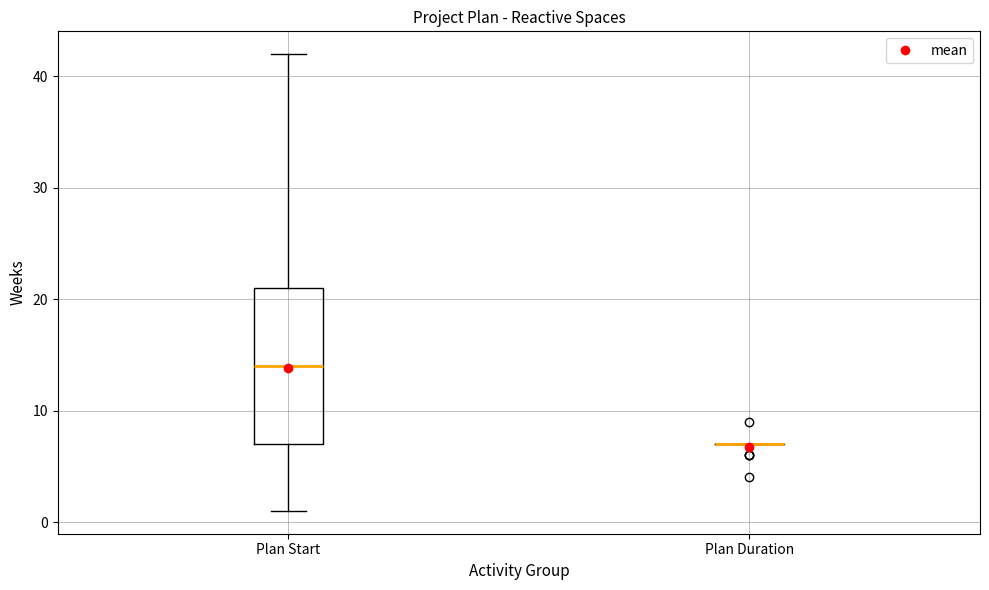

Where does the lower whisker of the box for Plan Start end on the y-axis? The values are not printed on the chart, so give them approximately, as read against the axis.

1